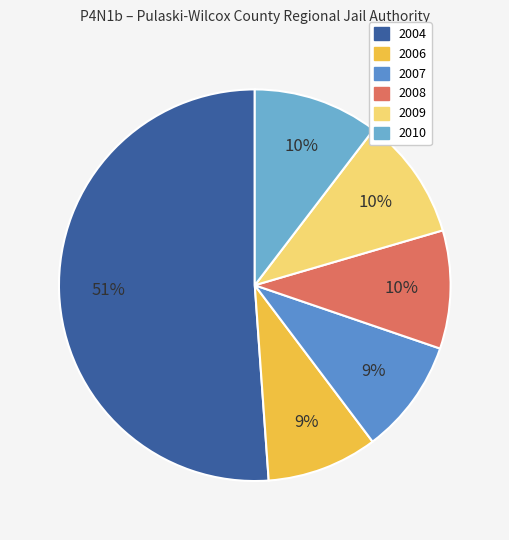

Count the number of slices in the pie.

6